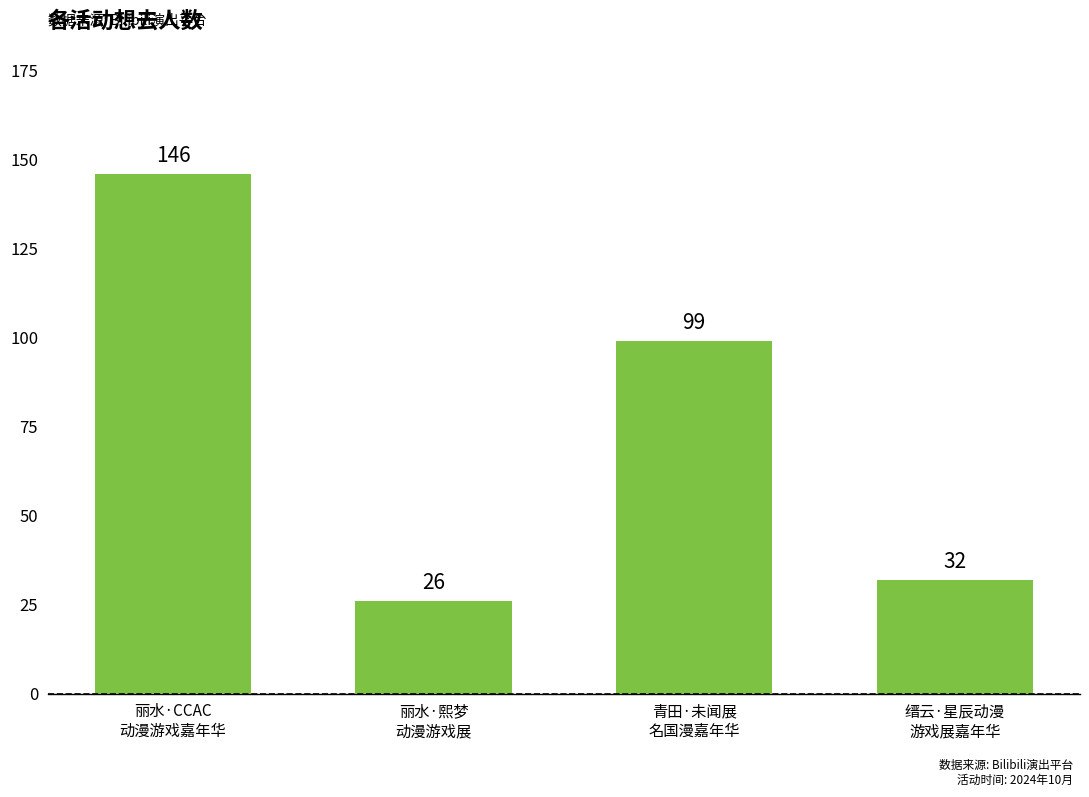

Which label corresponds to the largest value in the chart?

丽水·CCAC
动漫游戏嘉年华